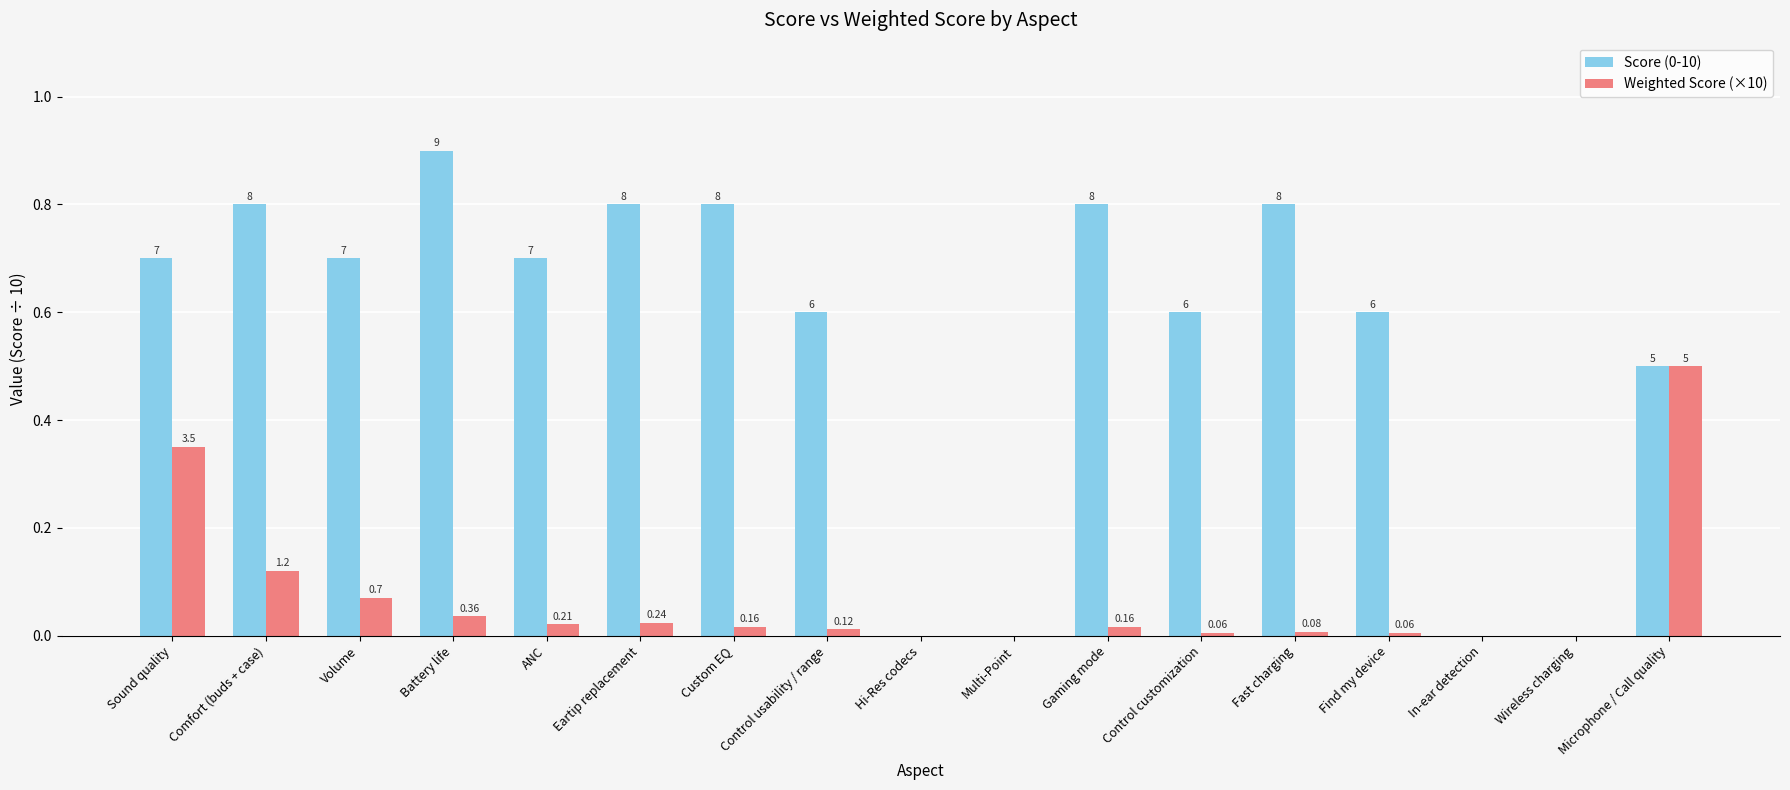

How many groups of bars are there?

17